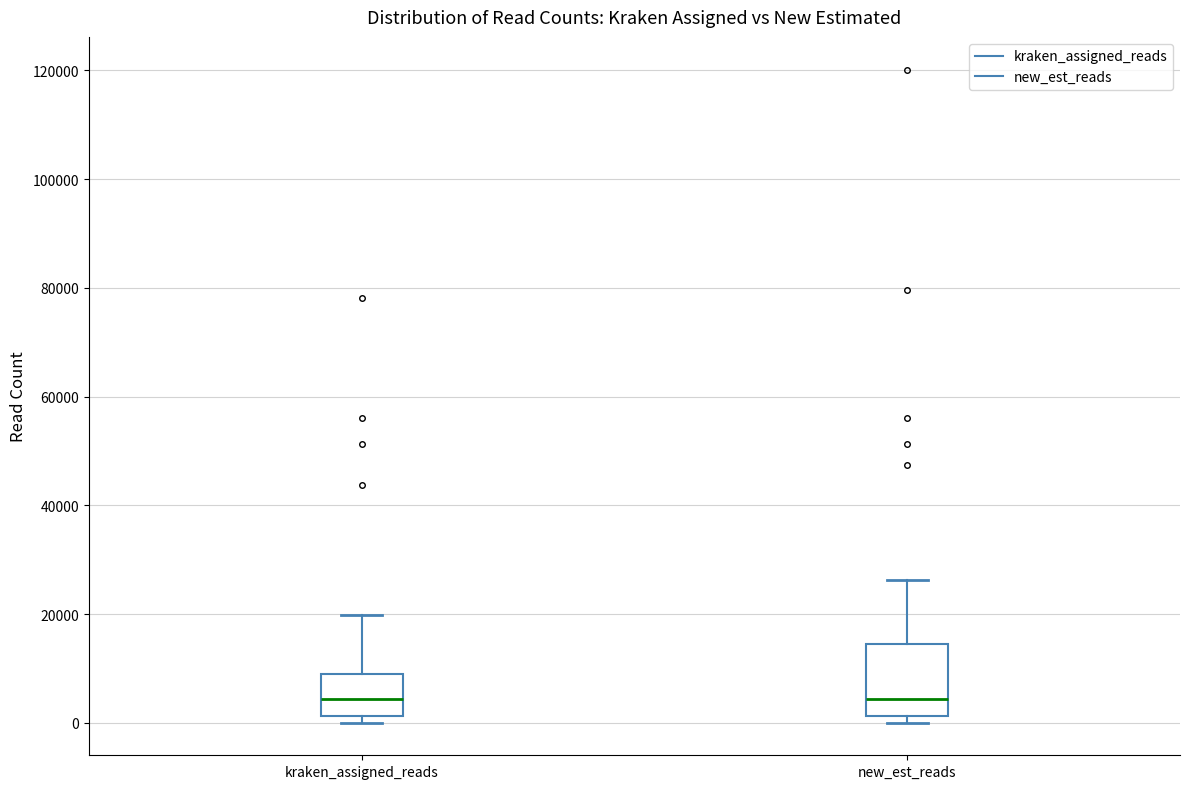

Comparing the boxes themselves (not the whiskers), which one is the tallest?

new_est_reads